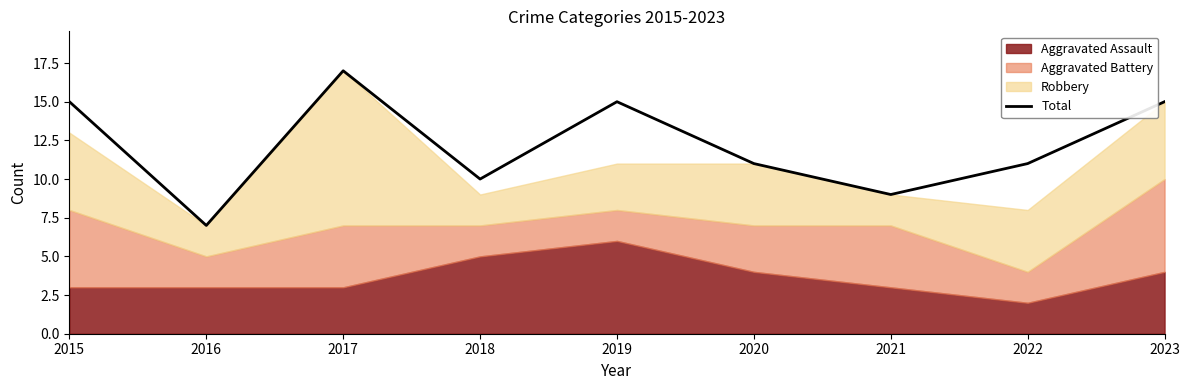

Which label corresponds to the largest value in the chart?

2017